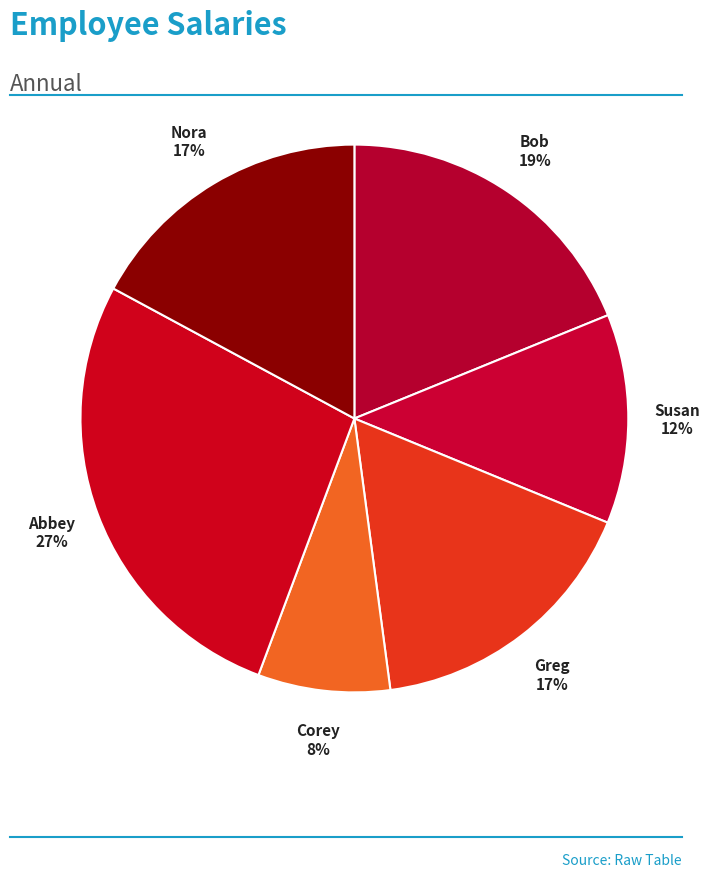

What percentage is the Abbey slice, to the nearest percent?

27%